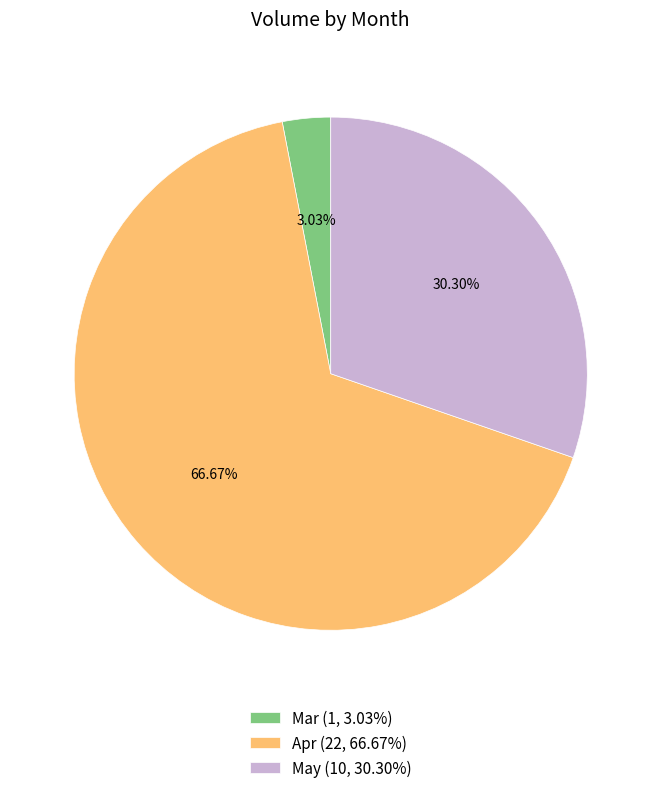

Do Apr (22, 66.67%) and May (10, 30.30%) together represent more than half of the pie?

Yes